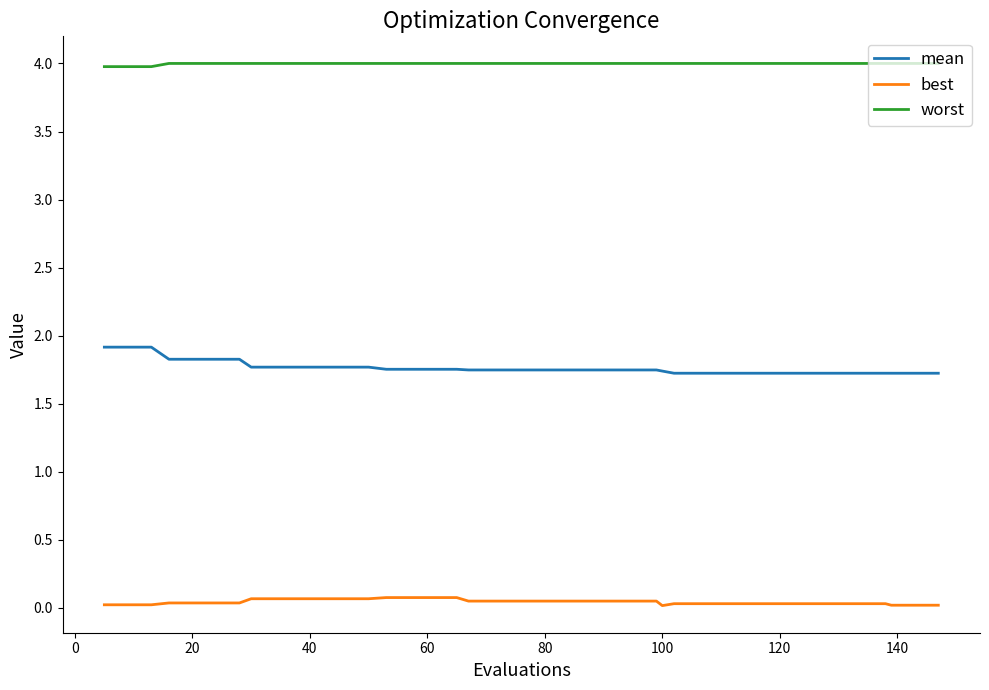

Which series has the widest spread of values?

mean